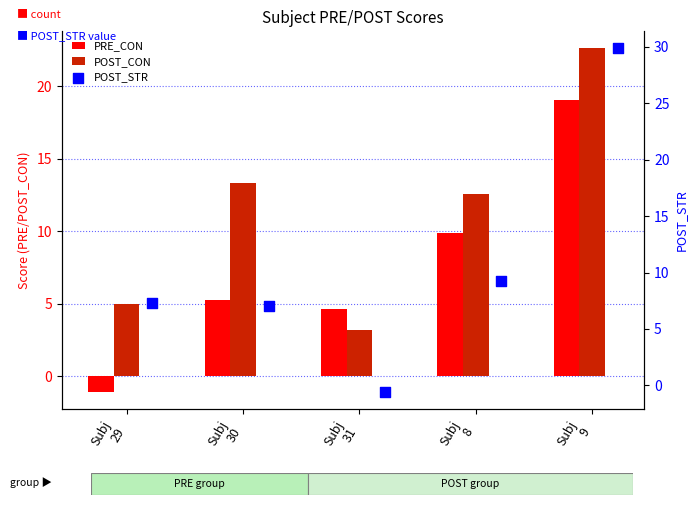

What are all the series names shown in the legend?

PRE_CON, POST_CON, POST_STR